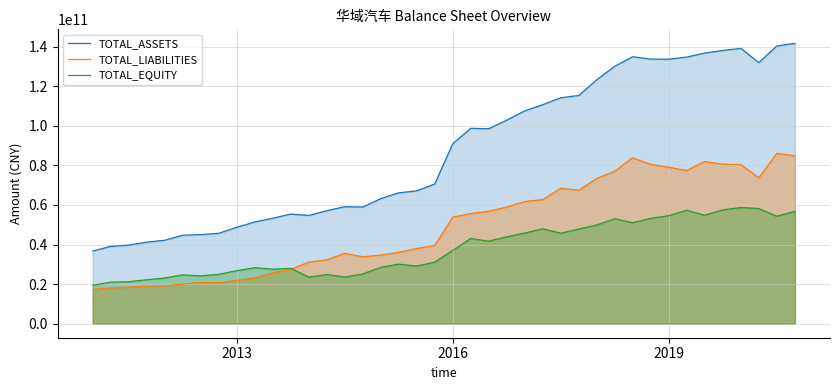

Which series has the widest spread of values?

TOTAL_ASSETS